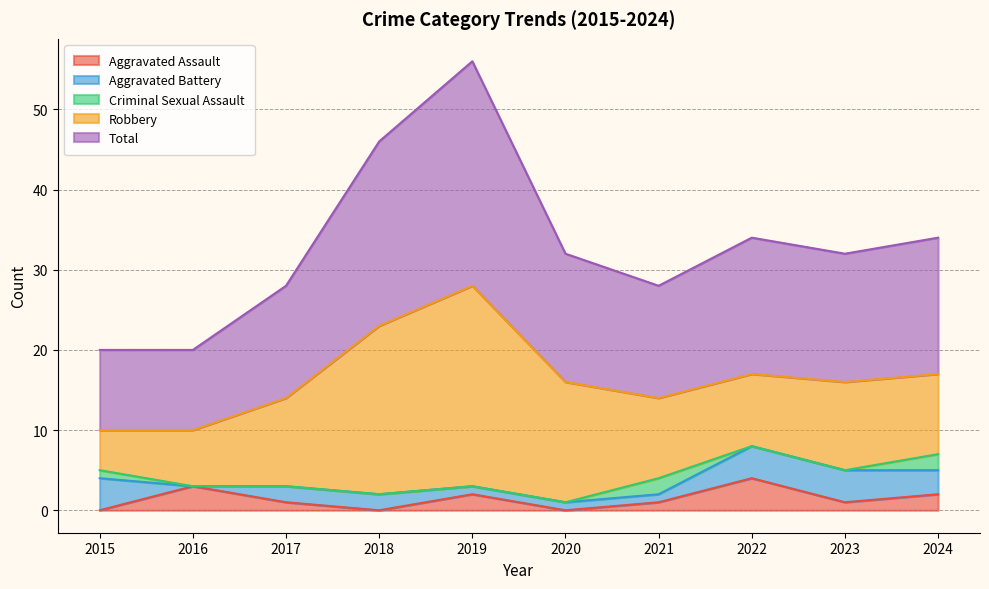

True or false: Total has more than 2 points higher than both neighbors.

False